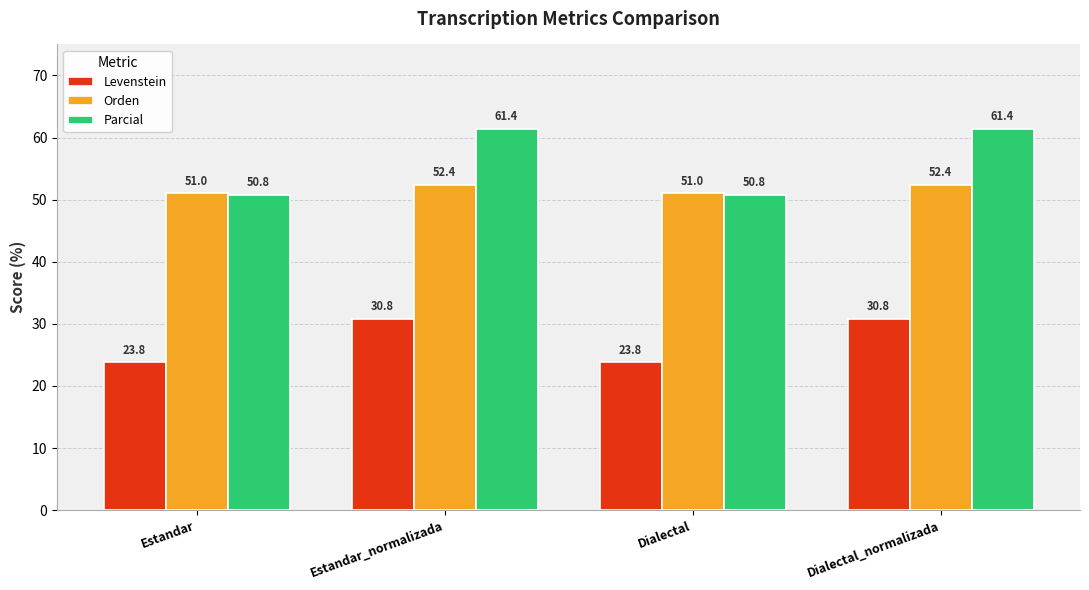

What is the maximum value for Orden?

52.4